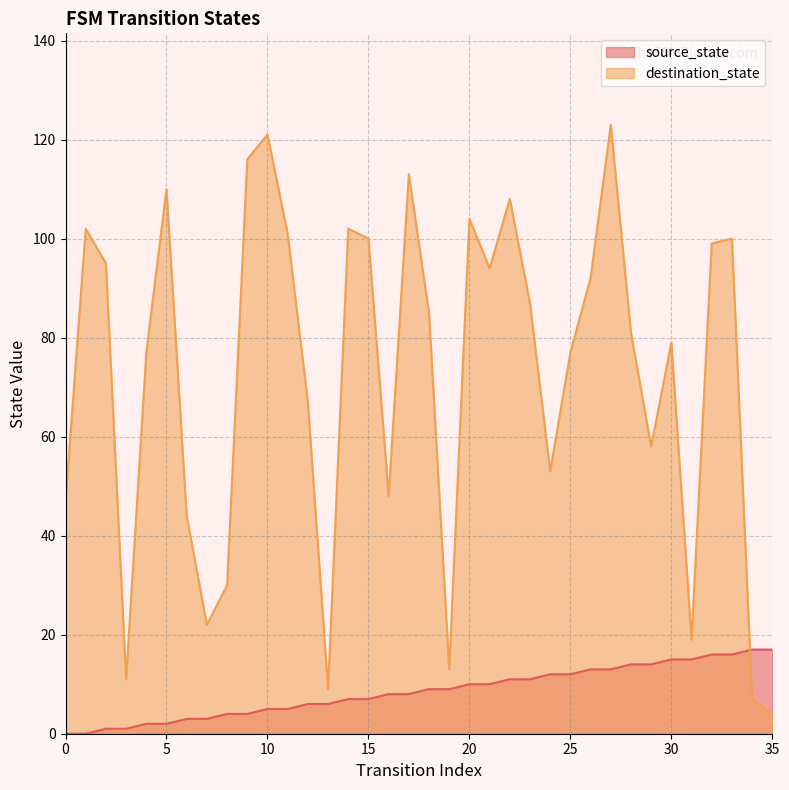

What are all the series names shown in the legend?

source_state, destination_state